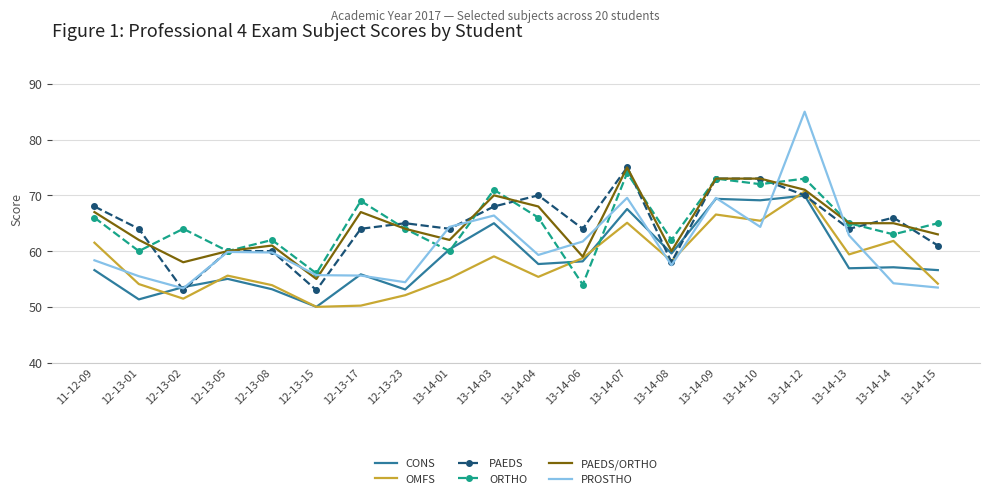

After their last crossing, which series has the higher values: OMFS or PROSTHO?

OMFS